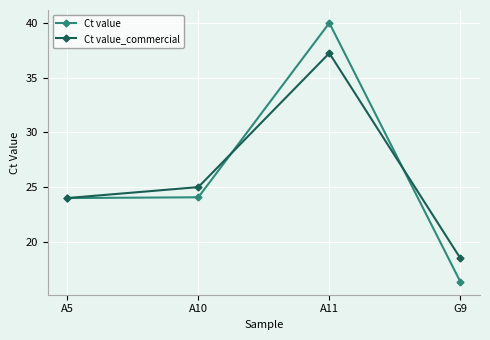

At which category is the sum across all series the highest?

A11